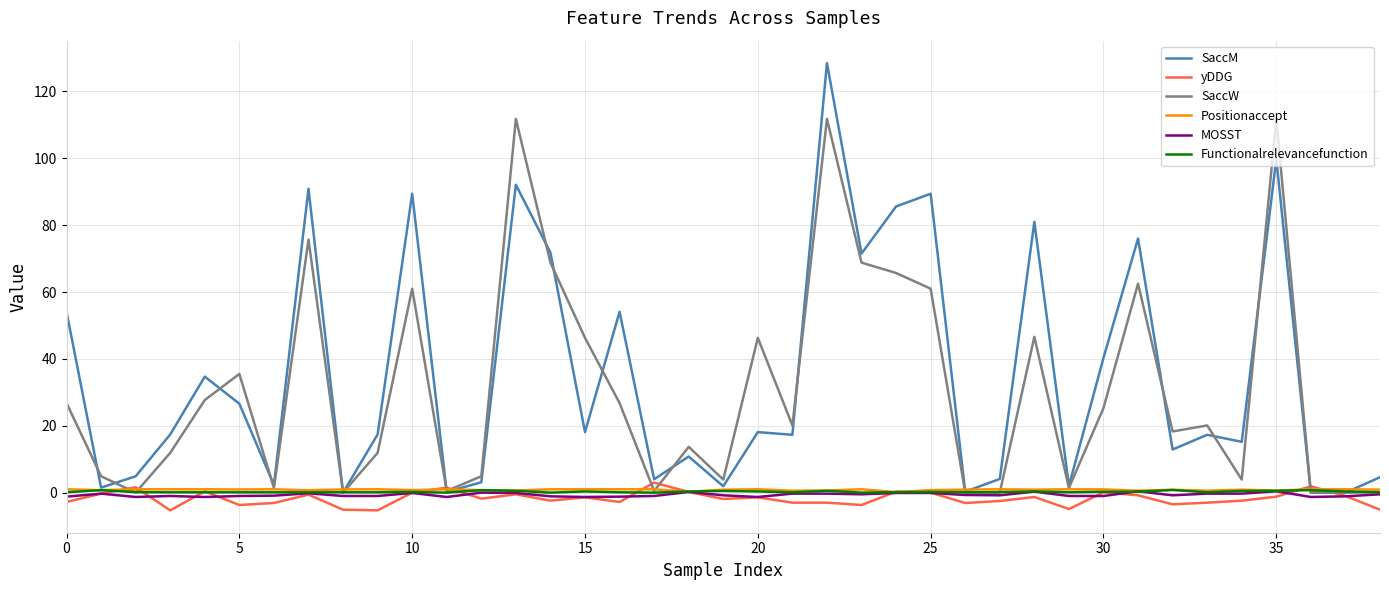

Which series has the largest range (max minus min)?

SaccM